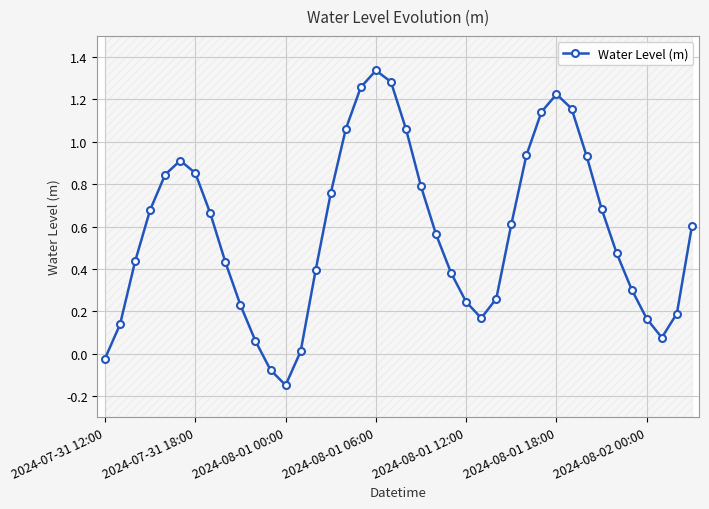

In Water Level (m), how many points are higher than both neighbors (excluding endpoints)?

3